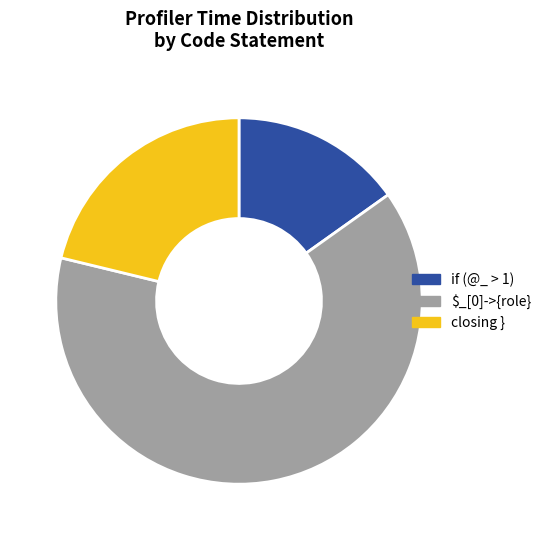

Is the sum of if (@_ > 1) and $_[0]->{role} greater than half?

Yes